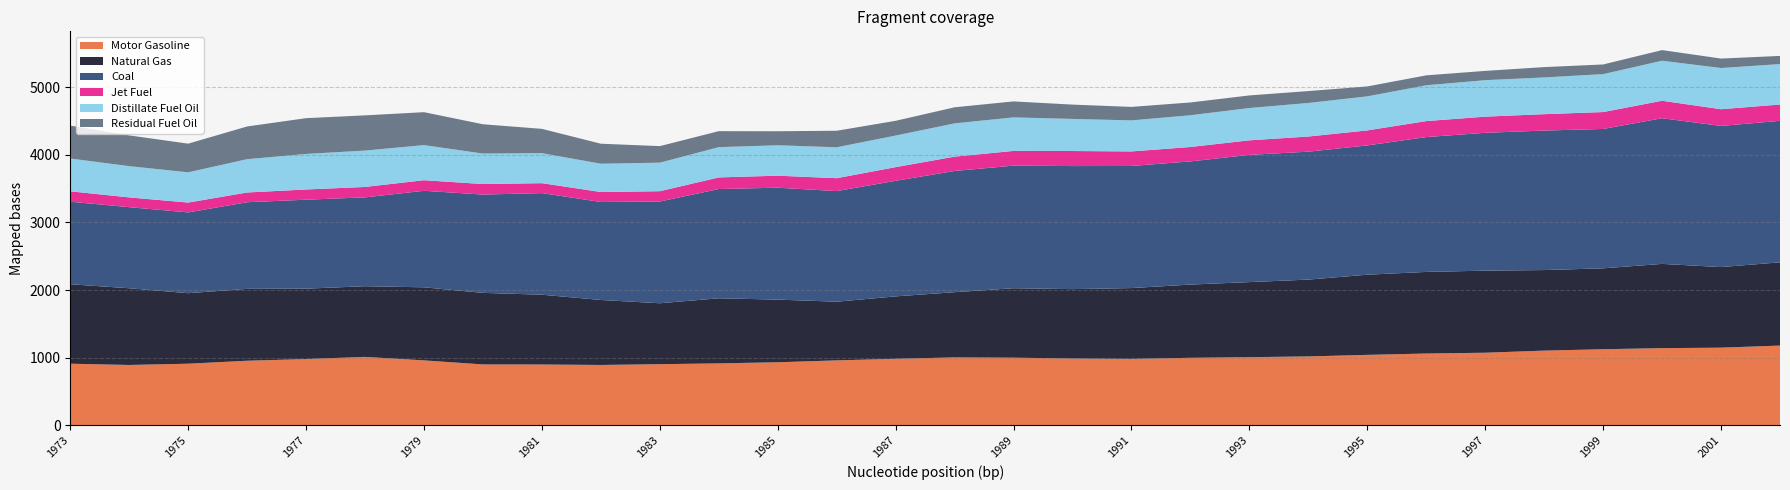

Reading left to right, list all the values displayed in this chart.

Coal: 1220.7	1199.4	1195.1	1281.2	1315.8	1314.3	1427.5	1453.9	1503.0	1449.2	1504.9	1616.2	1655.2	1635.9	1709.6	1792.9	1813.3	1820.2	1806.1	1821.9	1881.9	1892.3	1912.3	1994.5	2038.8	2063.4	2061.4	2154.6	2087.5	2092.8
Natural Gas: 1175.3	1134.6	1042.9	1063.2	1041.4	1045.6	1080.8	1058.4	1032.4	961.2	901.4	962.6	926.8	868.2	923.3	964.7	1027.3	1026.6	1047.6	1083.1	1110.6	1136.2	1185.8	1207.1	1214.2	1191.4	1196.8	1246.2	1191.9	1231.4
Motor Gasoline: 911.2	892.5	911.3	955.3	979.8	1011.9	960.4	900.6	899.4	892.8	904.1	916.2	932.6	960.3	983.8	1004.4	1000.5	987.8	982.3	998.5	1007.8	1019.1	1041.9	1061.8	1073.6	1104.9	1125.3	1141.3	1148.6	1179.4
Distillate Fuel Oil: 485.0	462.4	447.2	492.7	525.6	538.2	519.2	450.8	443.6	418.9	422.1	447.6	450.1	457.3	467.1	491.9	496.1	474.7	459.0	469.4	477.9	496.6	503.5	529.9	539.5	543.3	560.7	592.2	609.5	598.3
Jet Fuel: 154.2	144.4	145.6	144.1	151.3	153.9	156.8	155.8	146.7	147.4	152.3	171.7	177.6	190.8	202.2	212.1	217.6	222.6	215.2	213.4	215.1	223.8	222.1	236.5	239.0	242.5	250.1	258.6	247.5	241.3
Residual Fuel Oil: 486.2	454.6	424.1	483.8	529.0	520.7	486.9	433.3	359.7	295.7	244.8	236.5	207.1	244.4	217.8	238.0	236.1	211.7	199.5	189.1	186.1	175.9	146.8	146.6	137.3	152.8	143.0	157.0	139.8	120.5